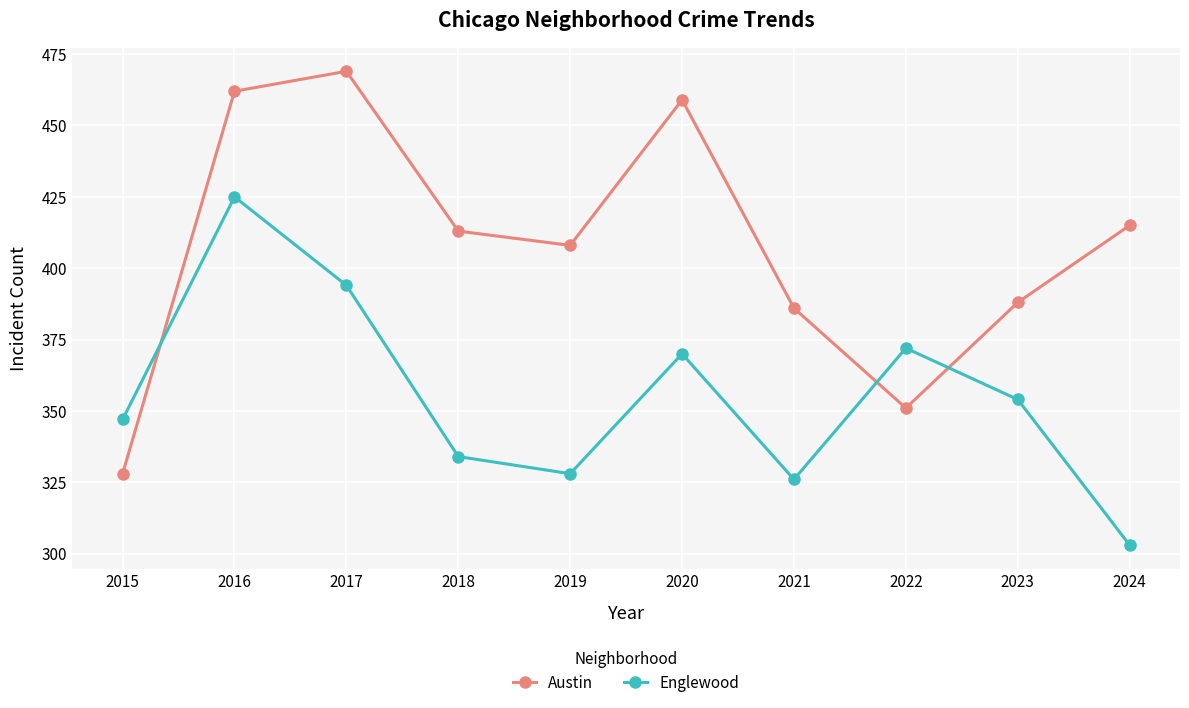

Read the Englewood value at 2024, to the nearest 10.

300